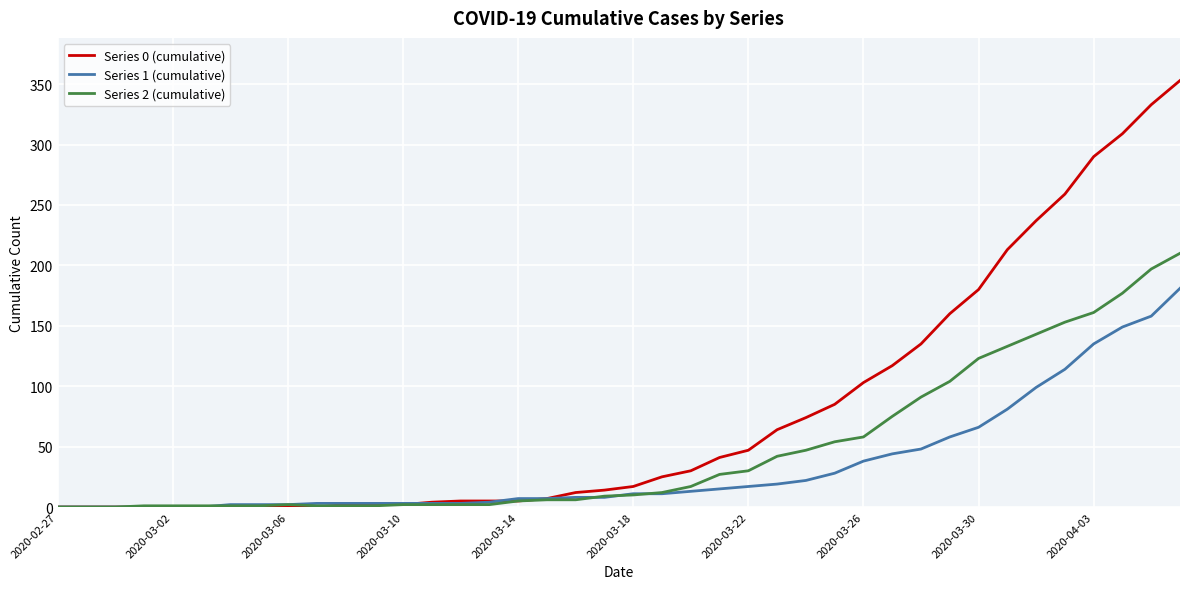

List the series in order of their peak value, highest first.

Series 0 (cumulative), Series 2 (cumulative), Series 1 (cumulative)